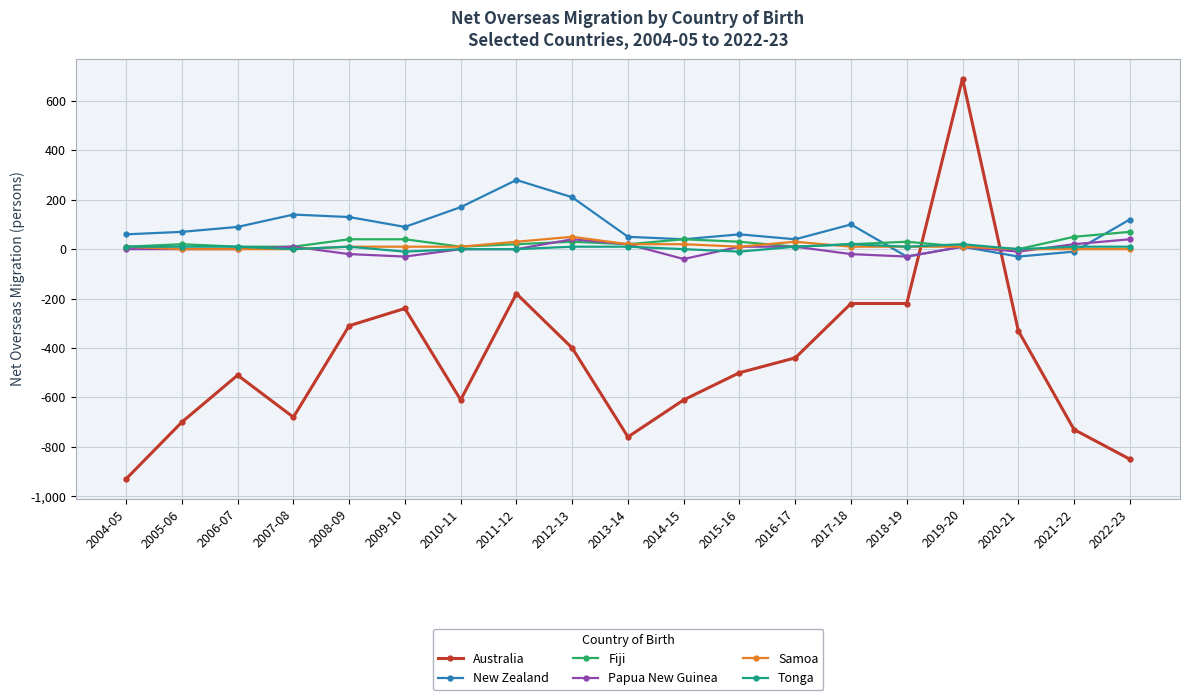

At which category is the sum across all series the highest?

2019-20